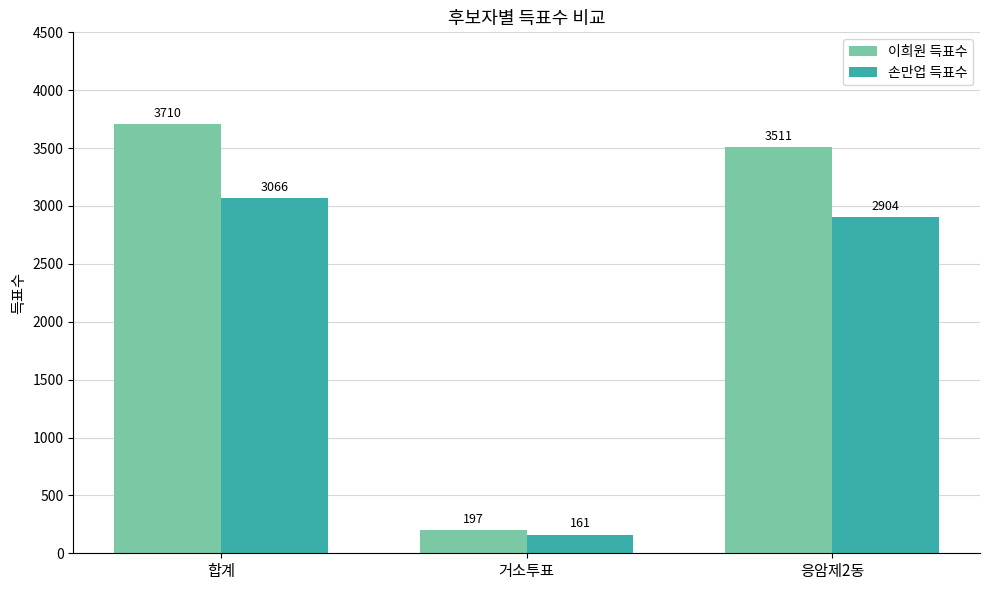

Rank the categories by 이희원 득표수 value from lowest to highest.

거소투표, 응암제2동, 합계